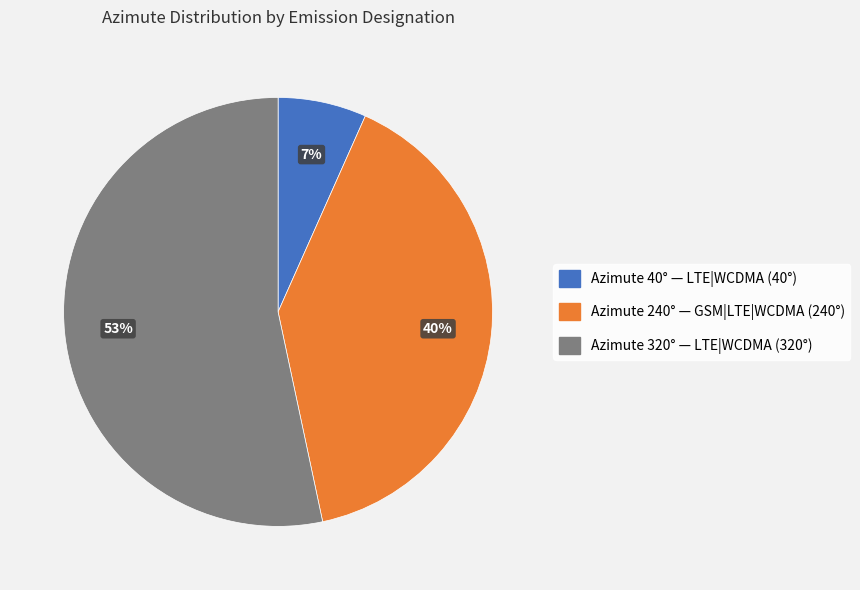

Does any single category account for the majority?

Yes